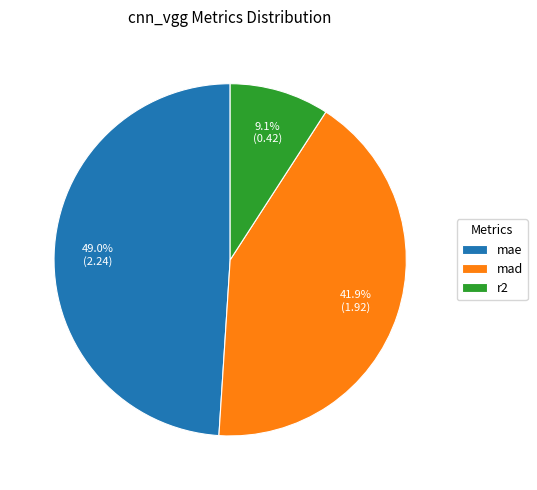

What is the total percentage of mad and r2?

51.0%